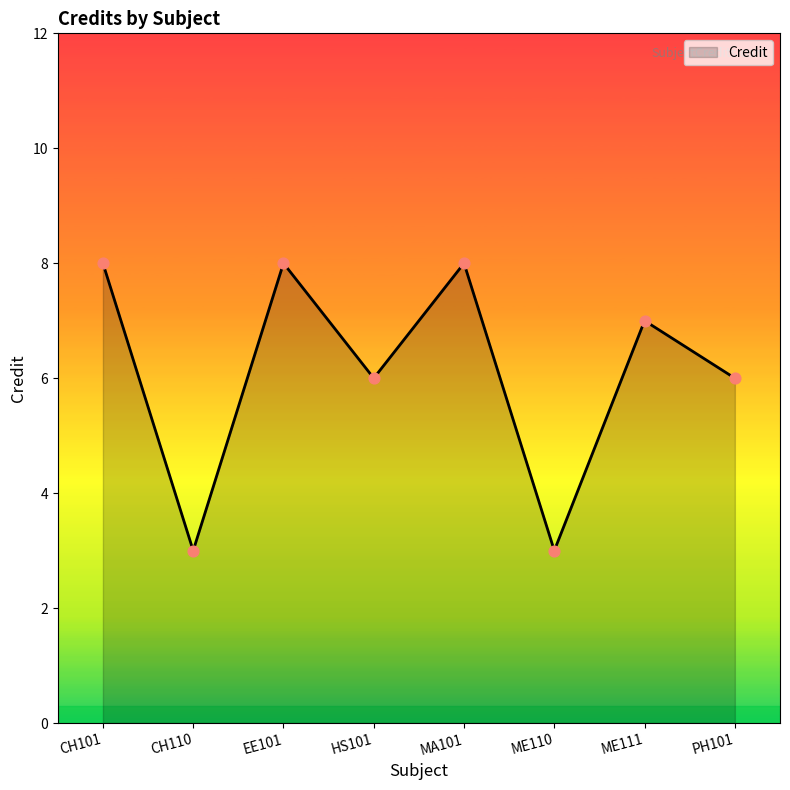

What is the change in value from CH101 to ME110?

-5